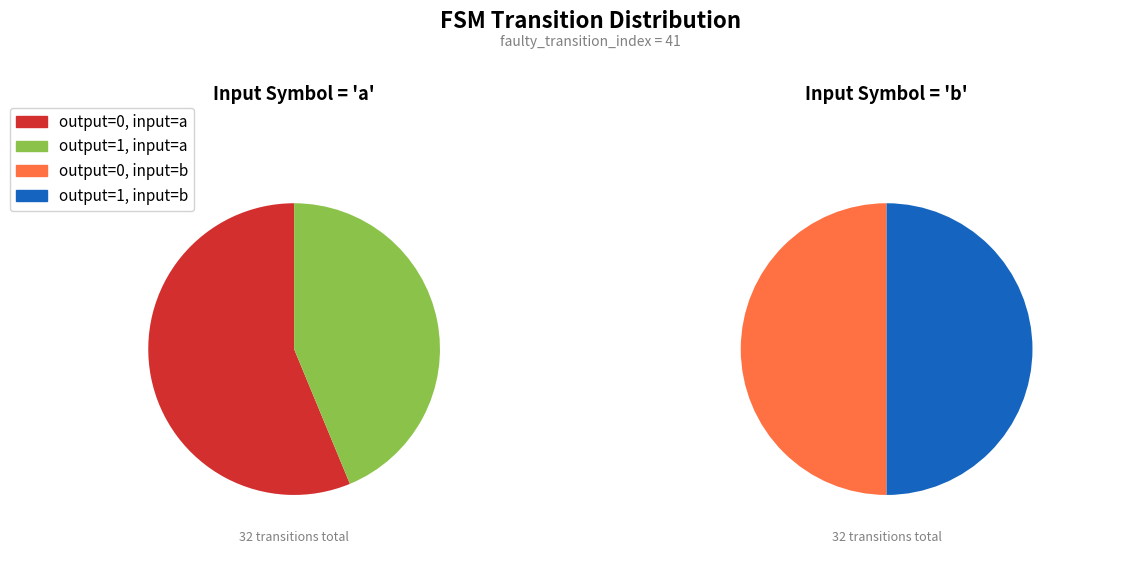

To the nearest percent, what portion does output=0, input=b represent?

25%